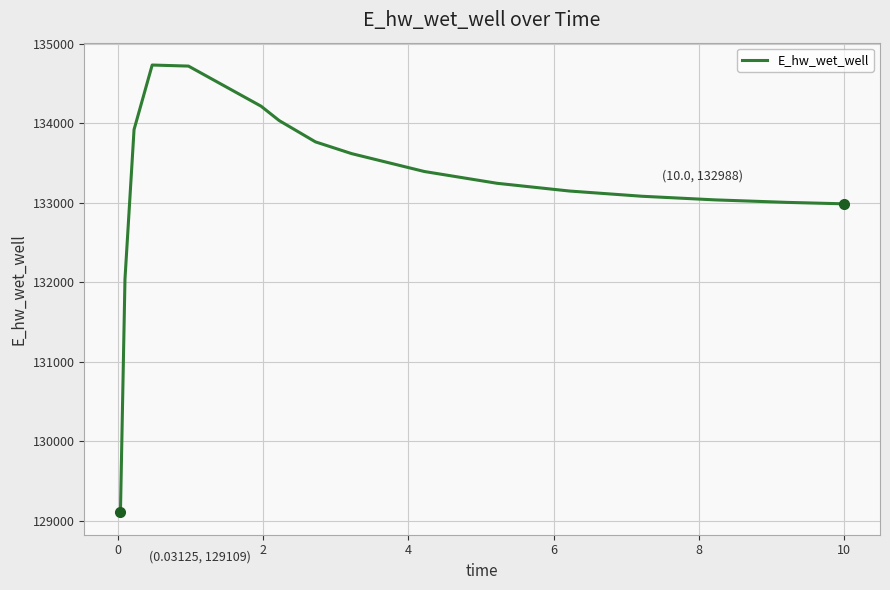

What is the difference between the maximum and minimum values?

5623.4